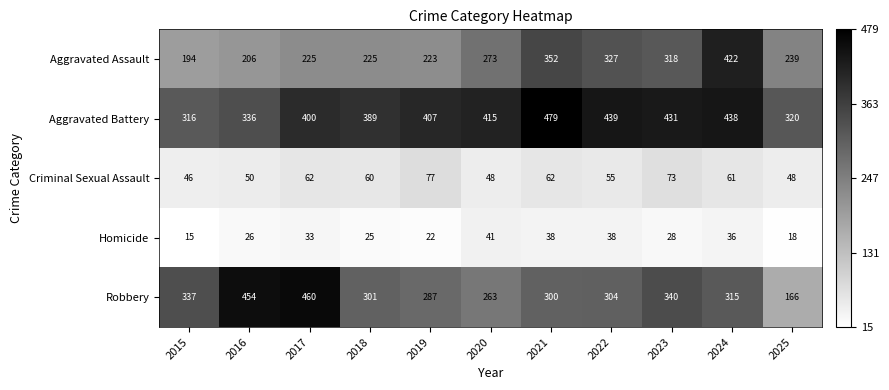

What value does the Homicide series have at 2018, to the nearest 5?

25